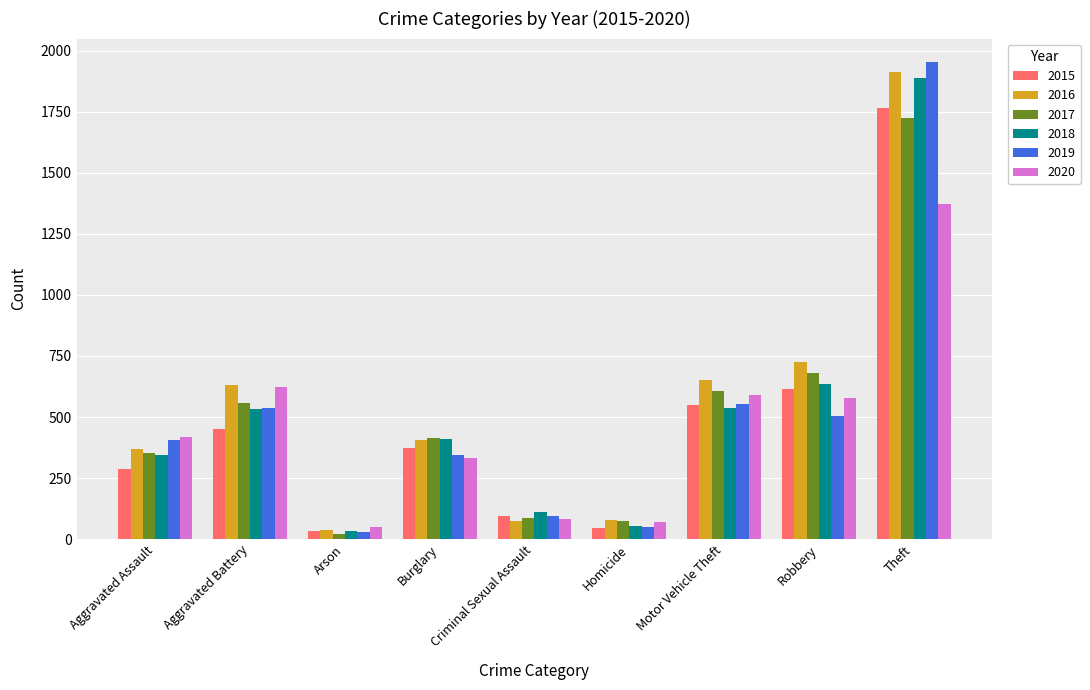

How many series are shown in this chart?

6